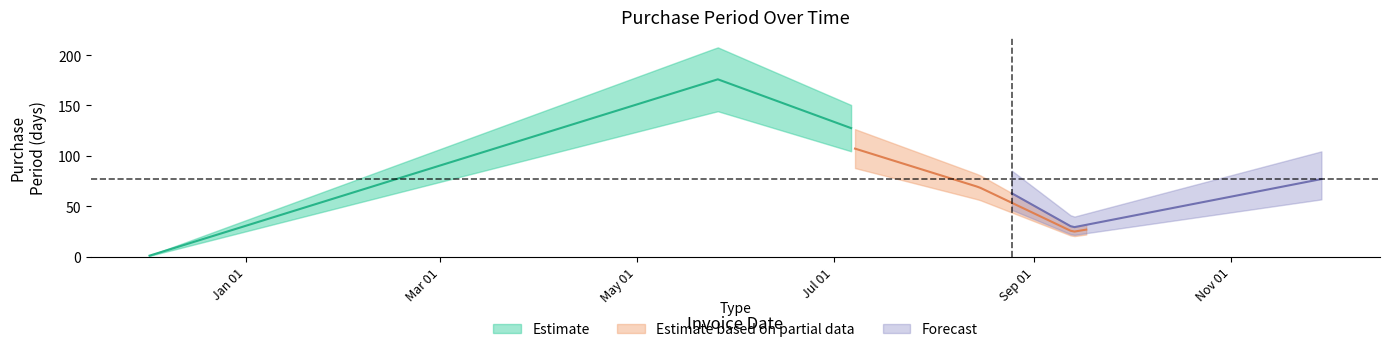

How many points are lower than both their immediate neighbors (excluding endpoints)?

1